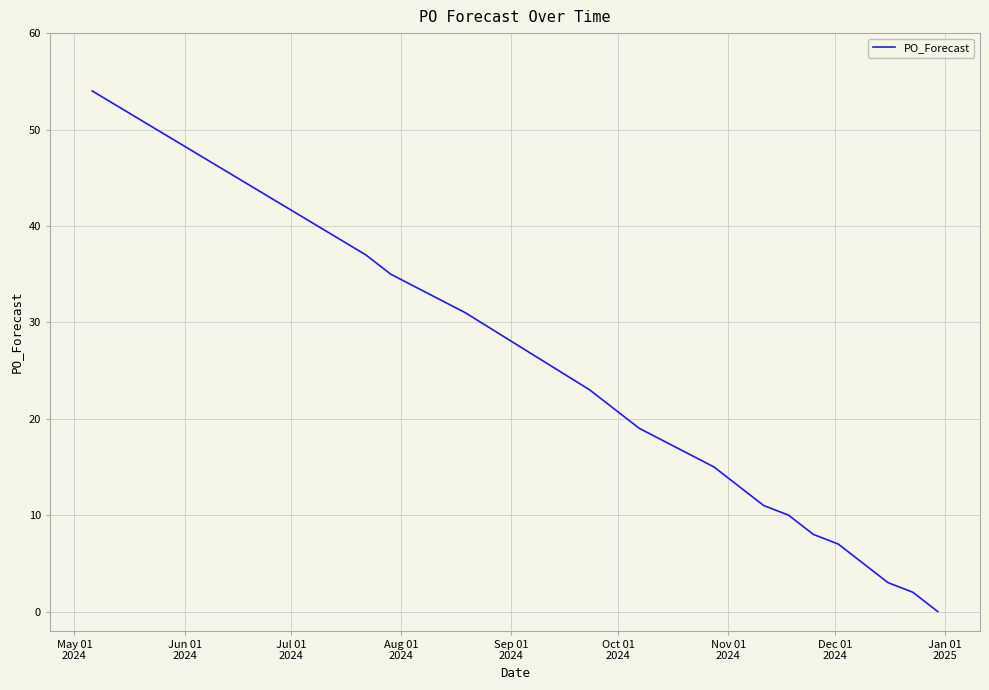

What is the difference between the maximum and minimum values?

54